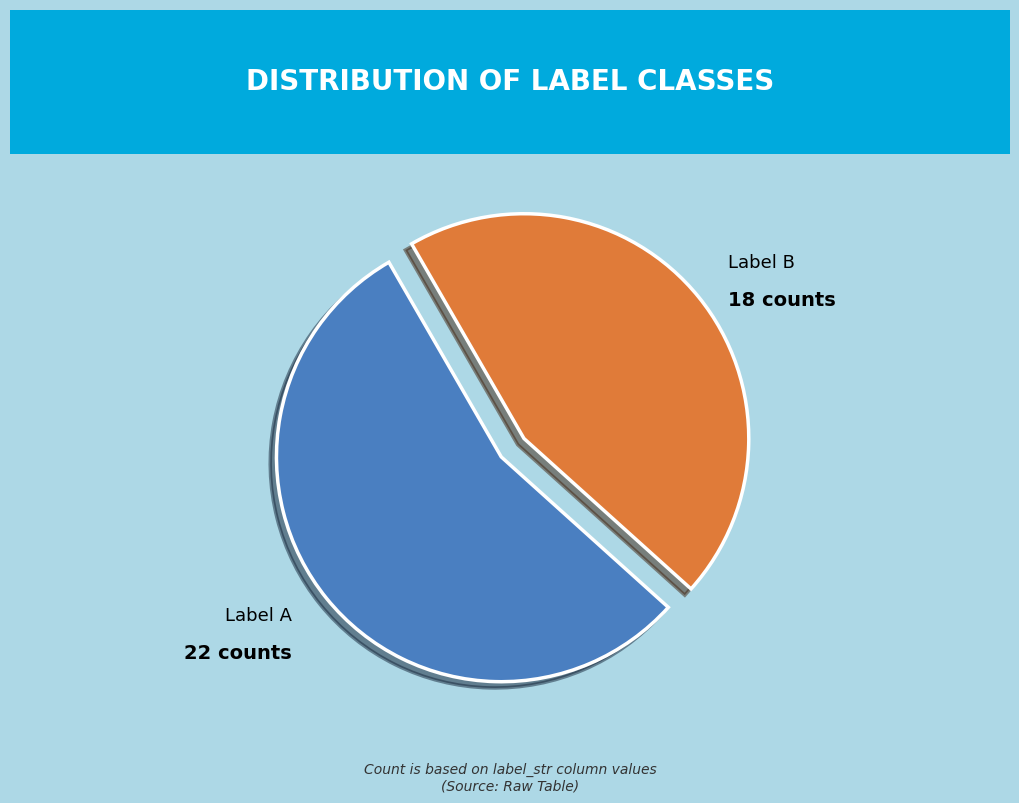

Is there a majority slice in this chart?

Yes